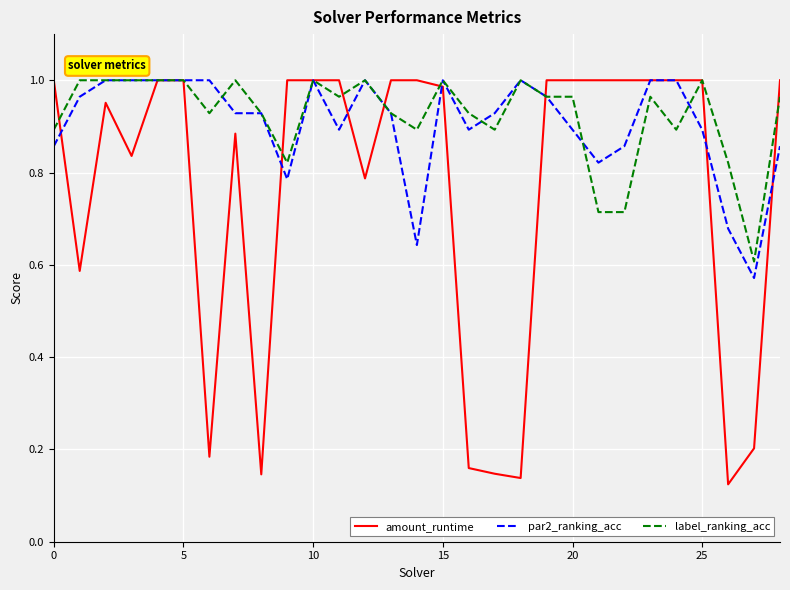

Which series has the largest range (max minus min)?

amount_runtime